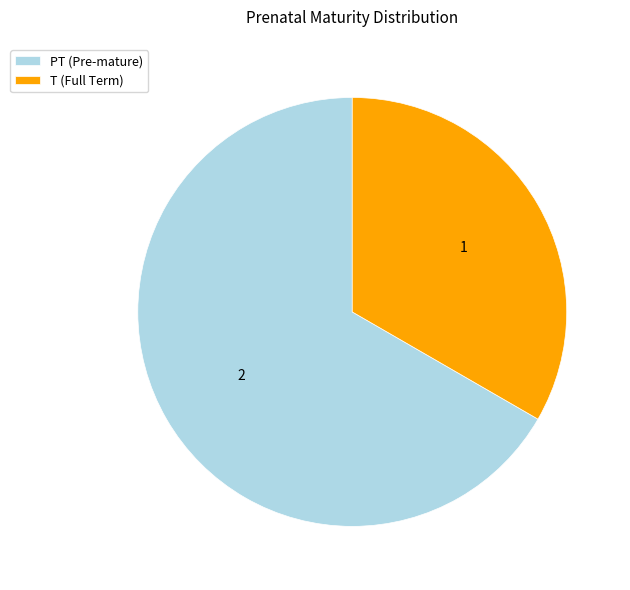

The T slice represents 24% of the pie. True or false?

False